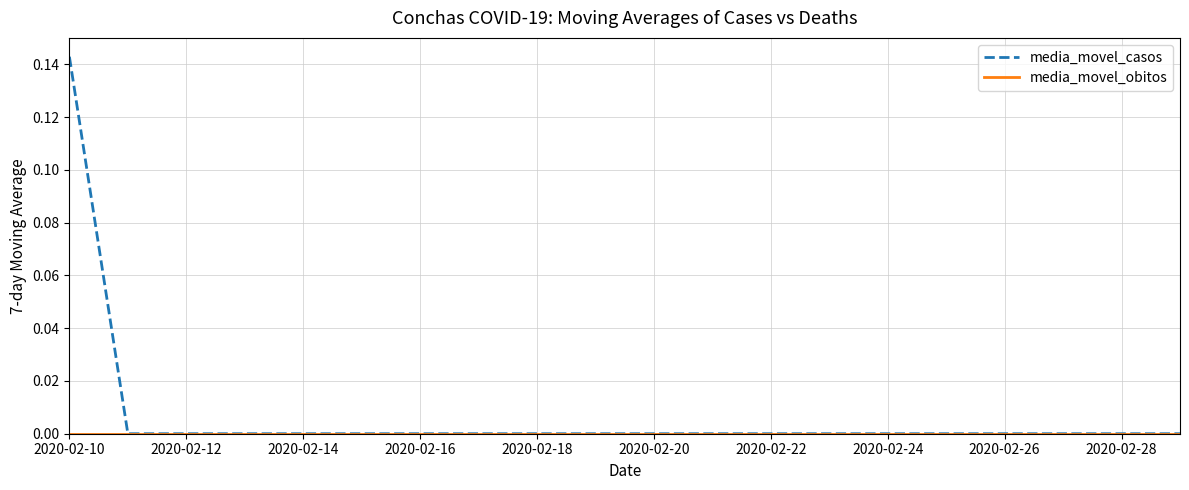

Count the number of data series in this chart.

2